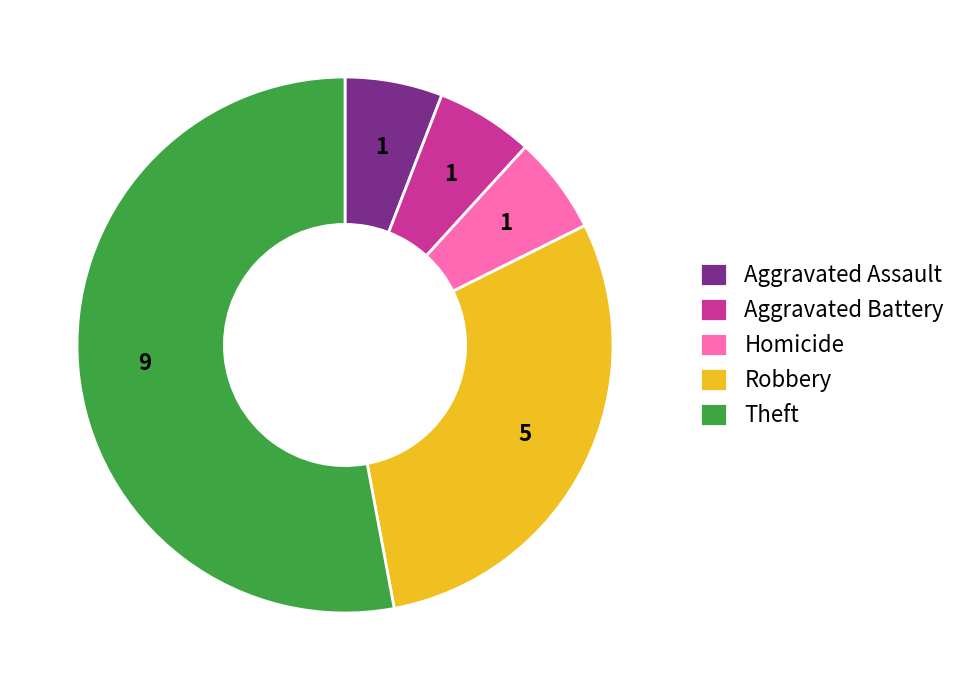

Do Aggravated Battery and Aggravated Assault together represent more than half of the pie?

No